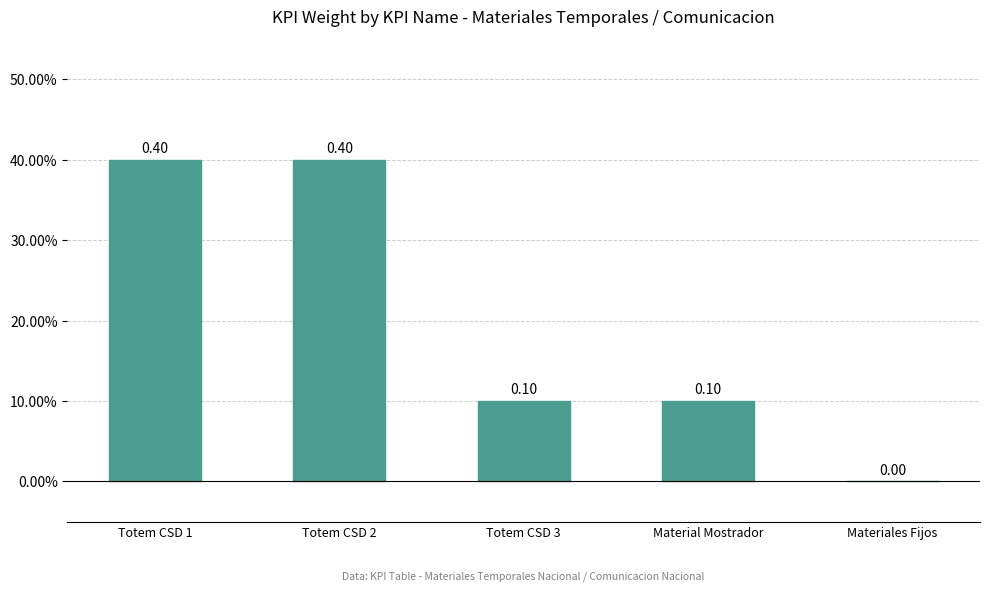

How many values are between 0 and 1?

5